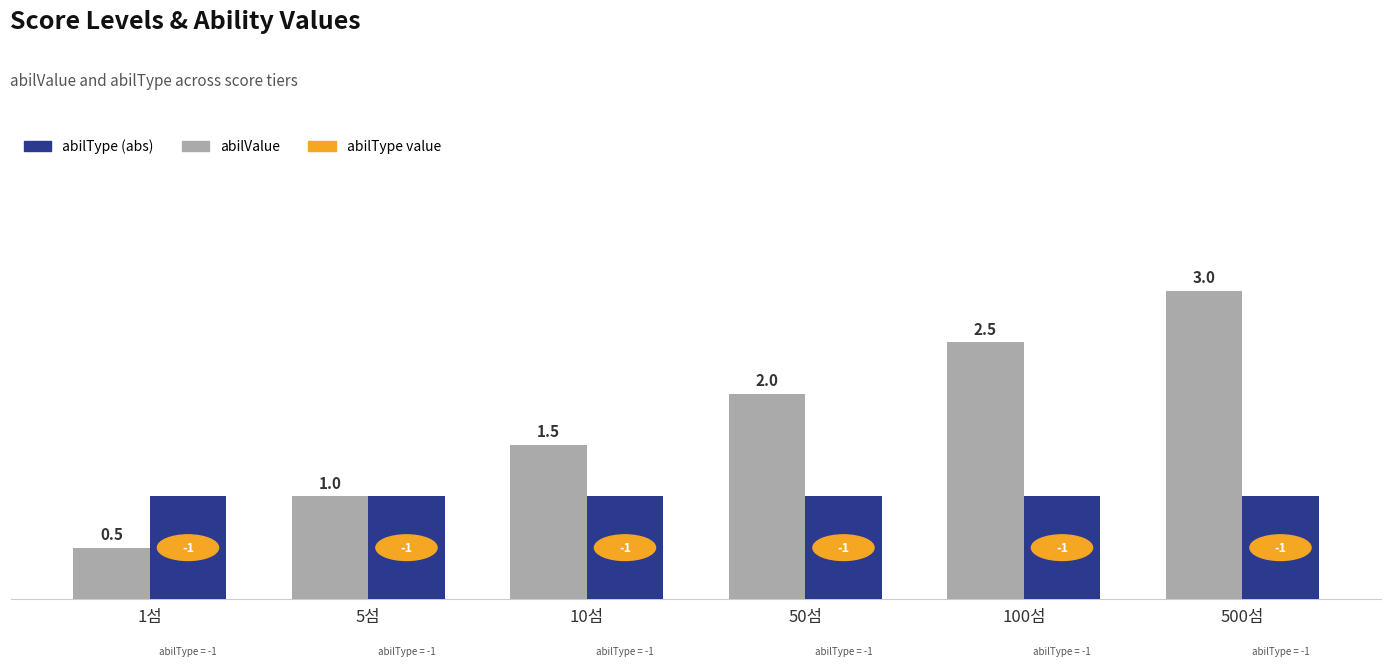

Which label corresponds to the largest value in the chart?

500섬